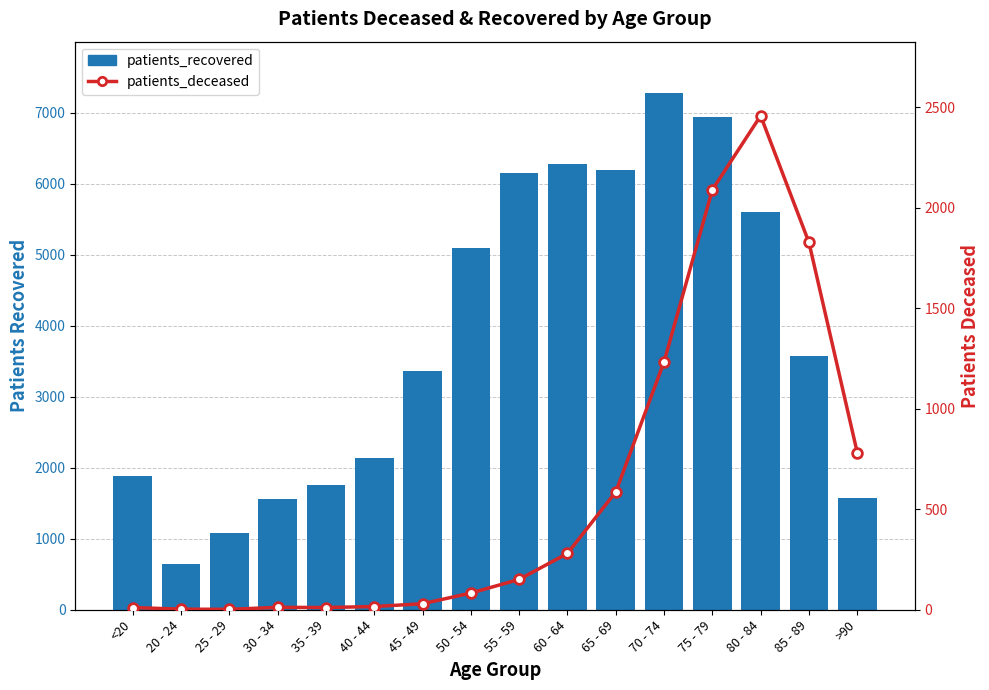

List the labels in order of patients_deceased value, largest first.

80 - 84, 75 - 79, 85 - 89, 70 - 74, >90, 65 - 69, 60 - 64, 55 - 59, 50 - 54, 45 - 49, 40 - 44, 30 - 34, <20, 35 - 39, 20 - 24, 25 - 29